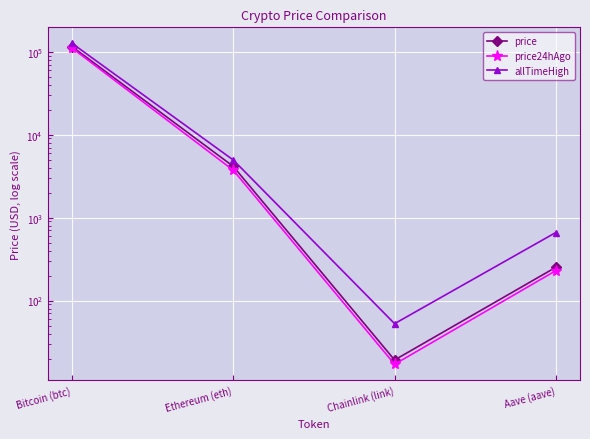

What is the sum of the price values at Aave (aave) and Bitcoin (btc)?

115378.1